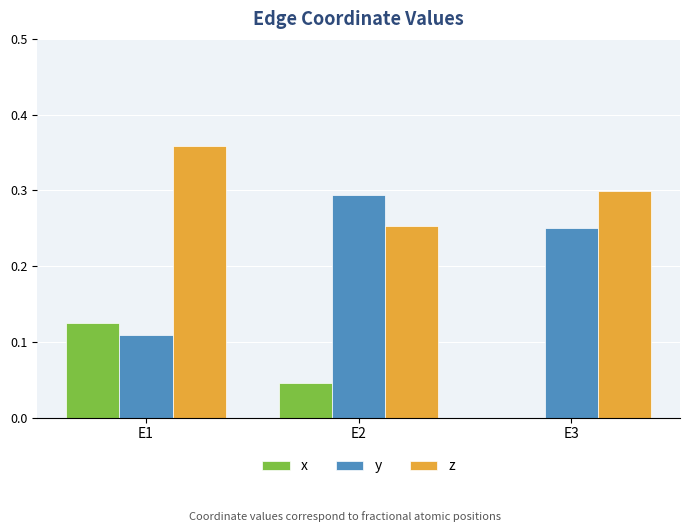

True or false: z has a value of 0.5 at E3.

False